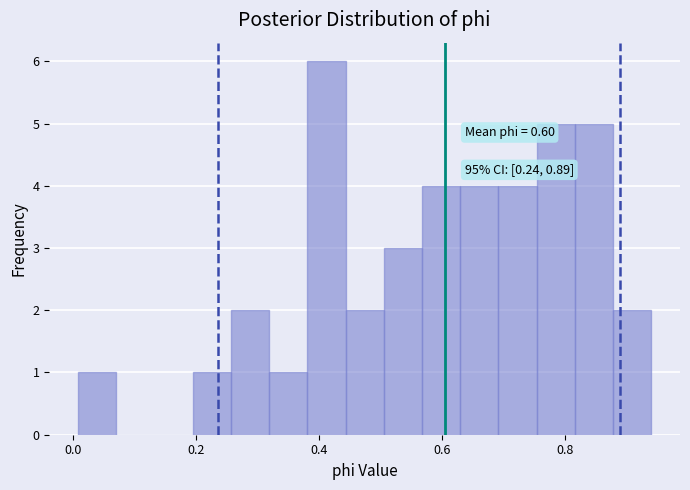

Around what value on the x-axis is the tallest bar? Give the approximate position of its centre, as read against the axis.

0.42